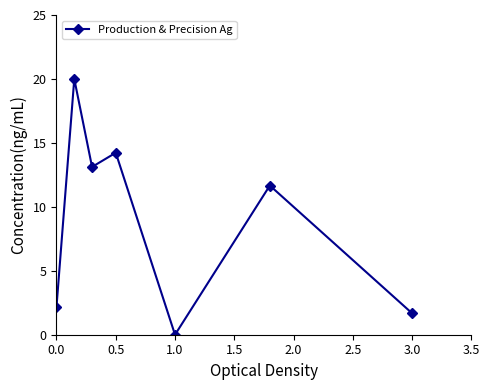

What is the maximum value shown in the chart?

20.0